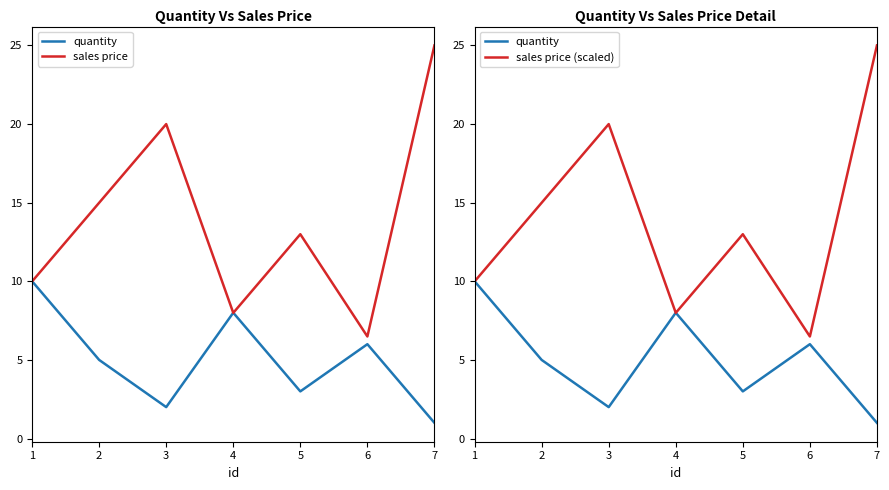

How many data points in quantity are above 5?

3